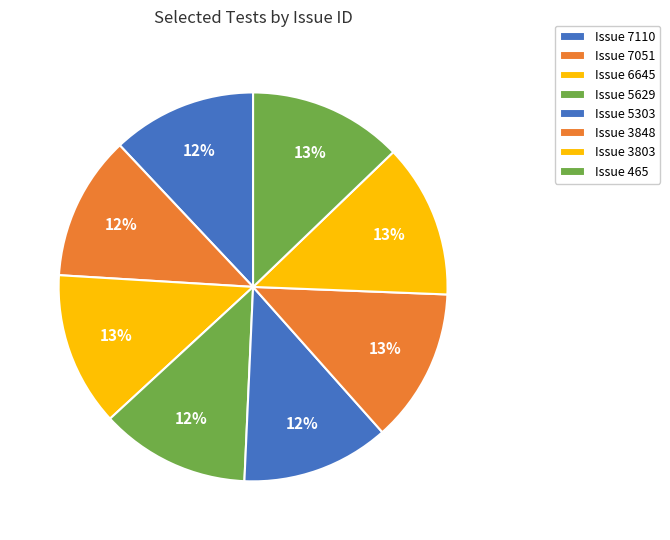

Which slice is the smallest?

7110